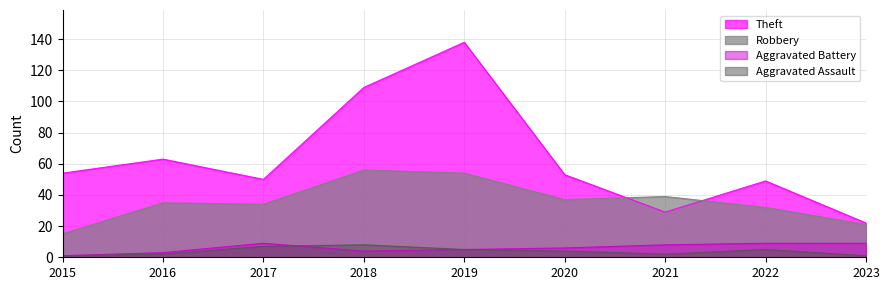

At which category is the sum across all series the highest?

2019